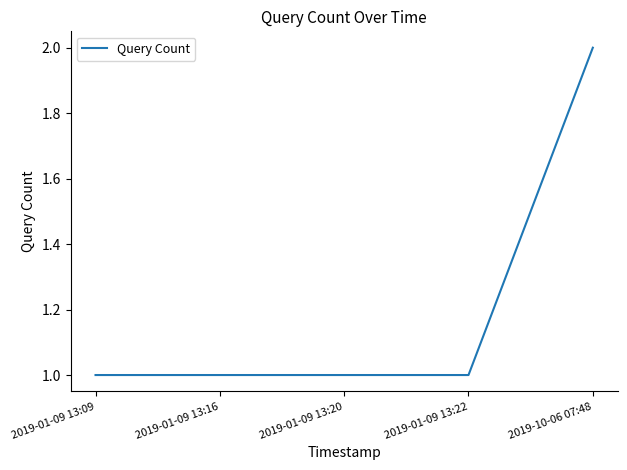

What position from the right is 2019-01-09 13:16?

4